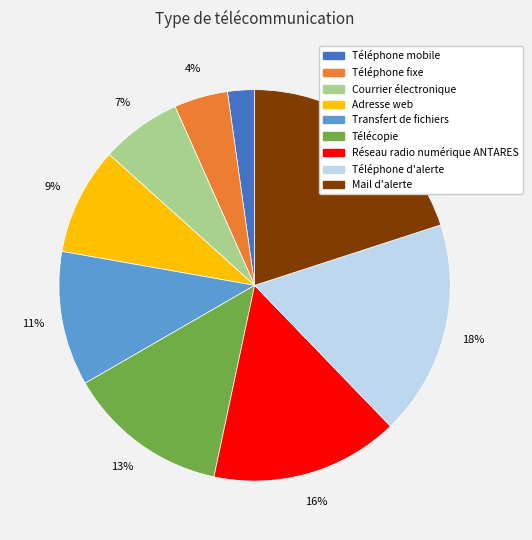

To the nearest percent, what portion does Courrier électronique represent?

7%